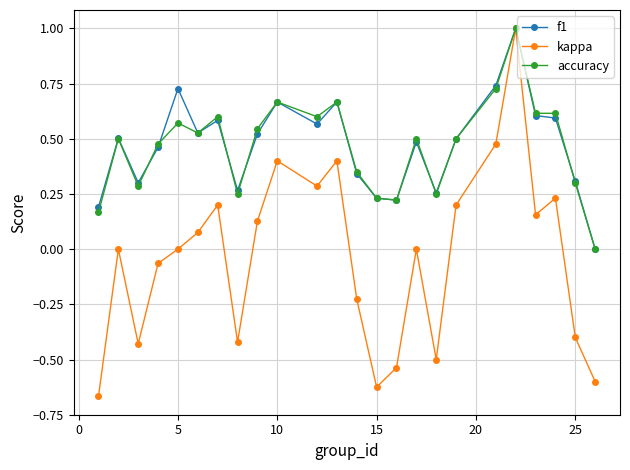

True or false: accuracy has more than 0 points higher than both neighbors.

True